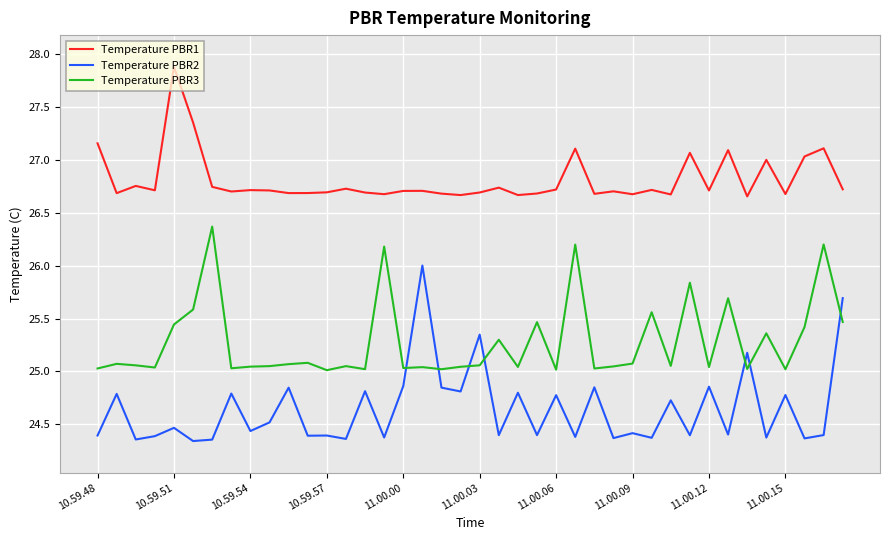

At how many categories does at least one series exceed 25?

40